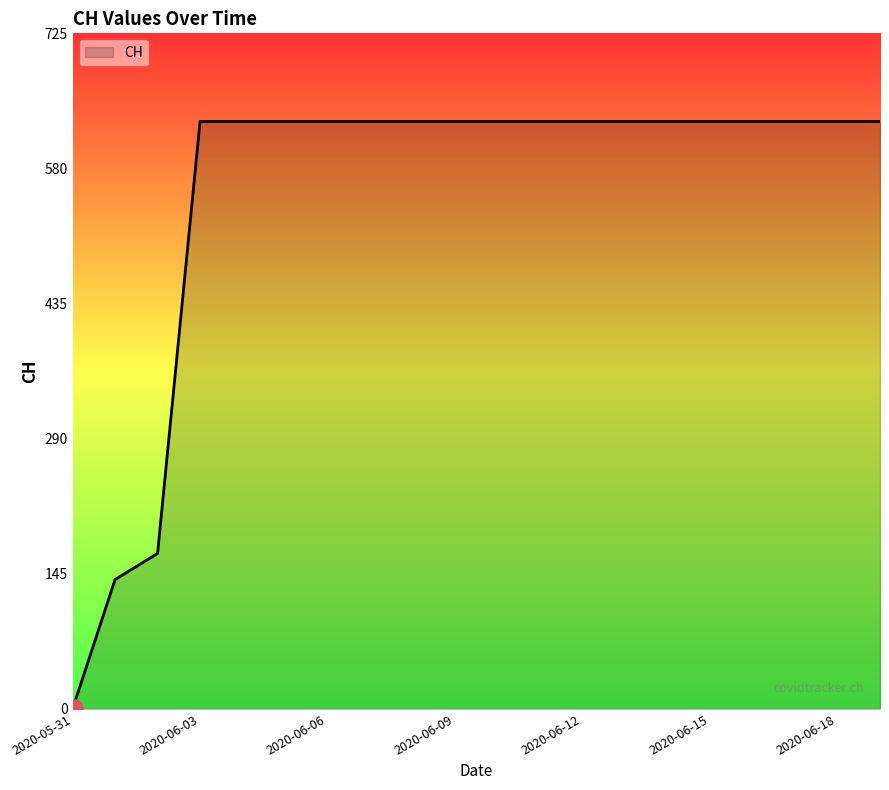

What is the greatest value displayed?

631